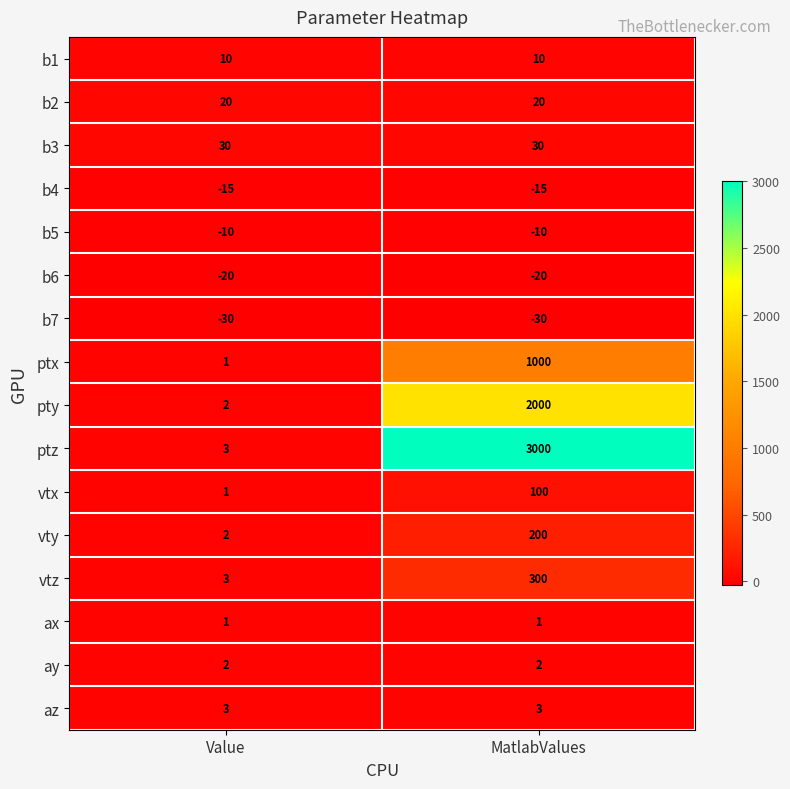

Between Value and MatlabValues, which series saw the biggest shift?

ptz